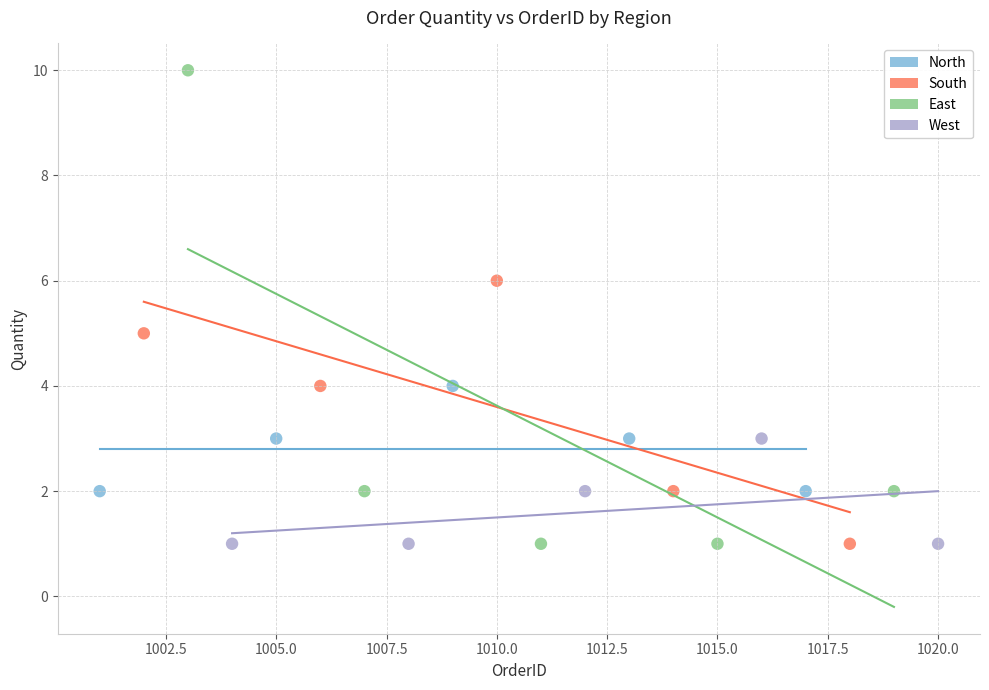

What are all the series names shown in the legend?

North, South, East, West